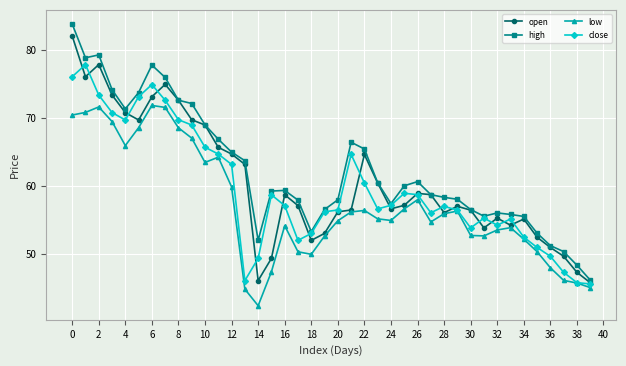

What is the minimum value for close?

45.6